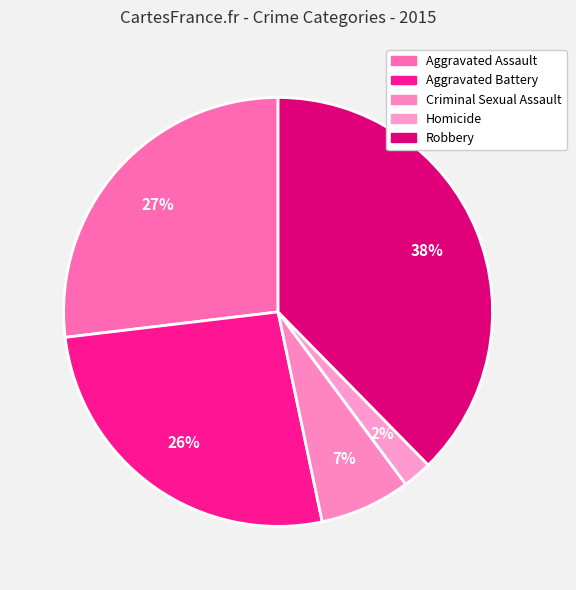

What is the ratio of the value at Aggravated Battery to the value at Aggravated Assault?

1.0